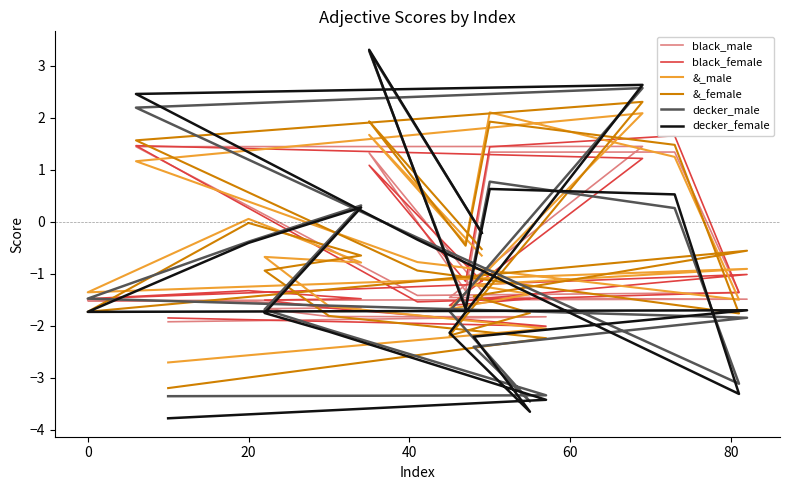

Which series has the largest total across all categories?

&_male